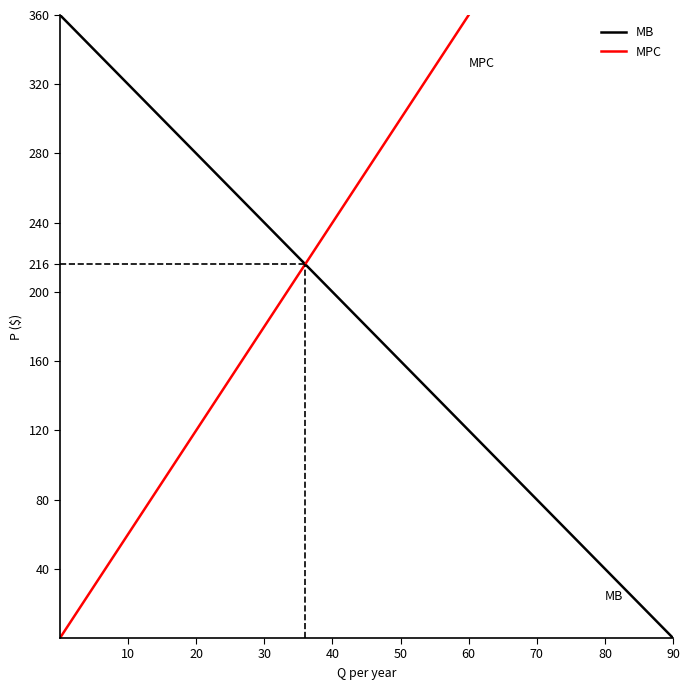

Which has a higher value, 20 or 10?

10